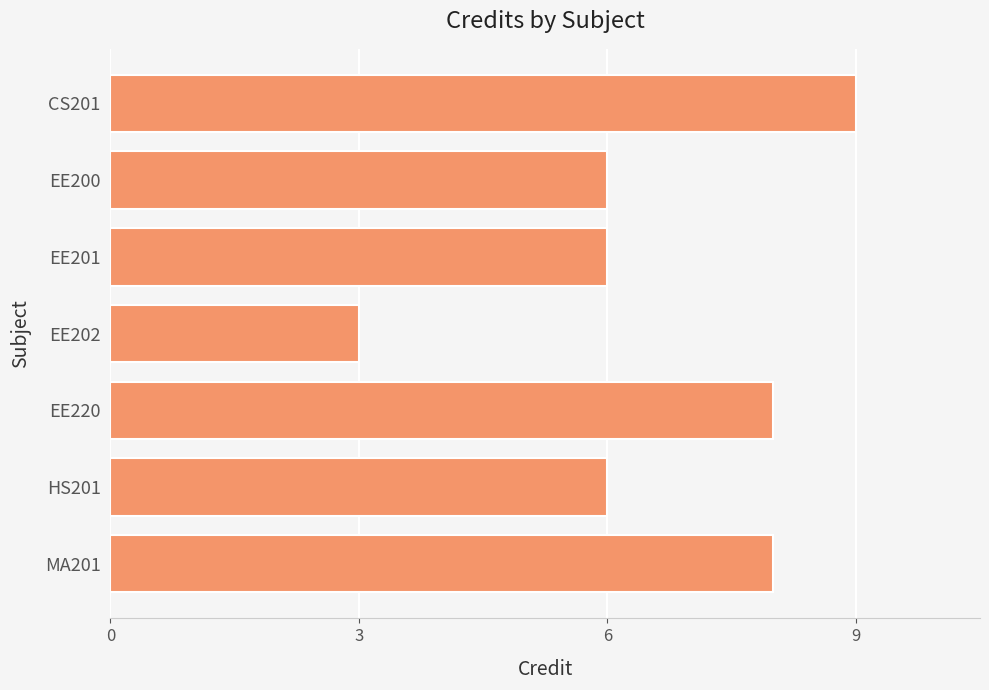

Which category has the lowest value across all series?

EE202